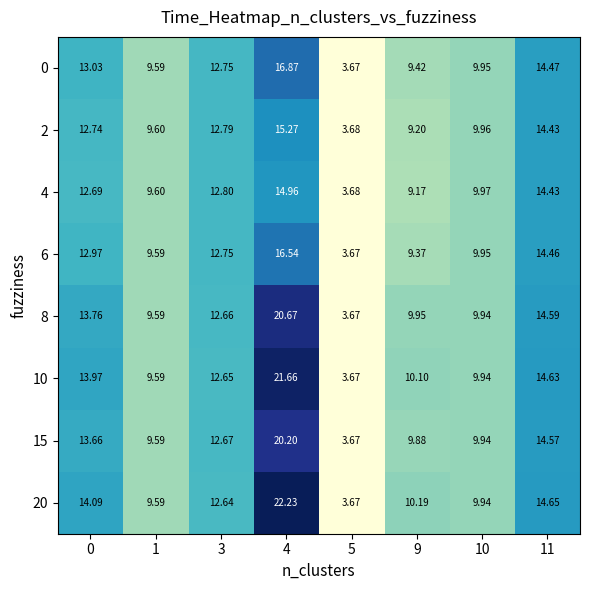

Rank the series by their maximum value, from lowest to highest.

4, 2, 6, 0, 15, 8, 10, 20